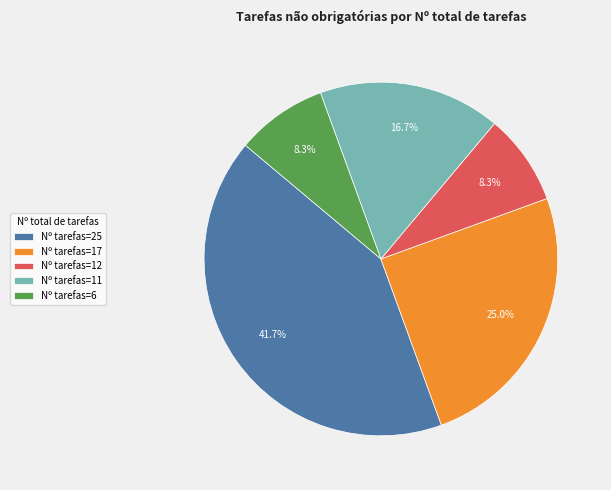

Do Nº tarefas=25 and Nº tarefas=11 together represent more than half of the pie?

Yes